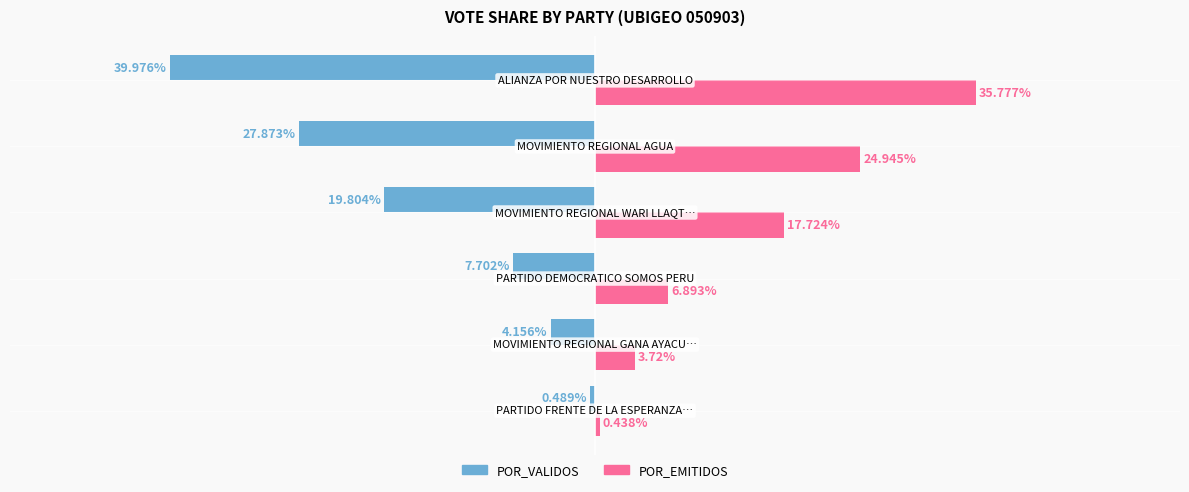

List the series in order of their overall mean, lowest first.

POR_VALIDOS, POR_EMITIDOS